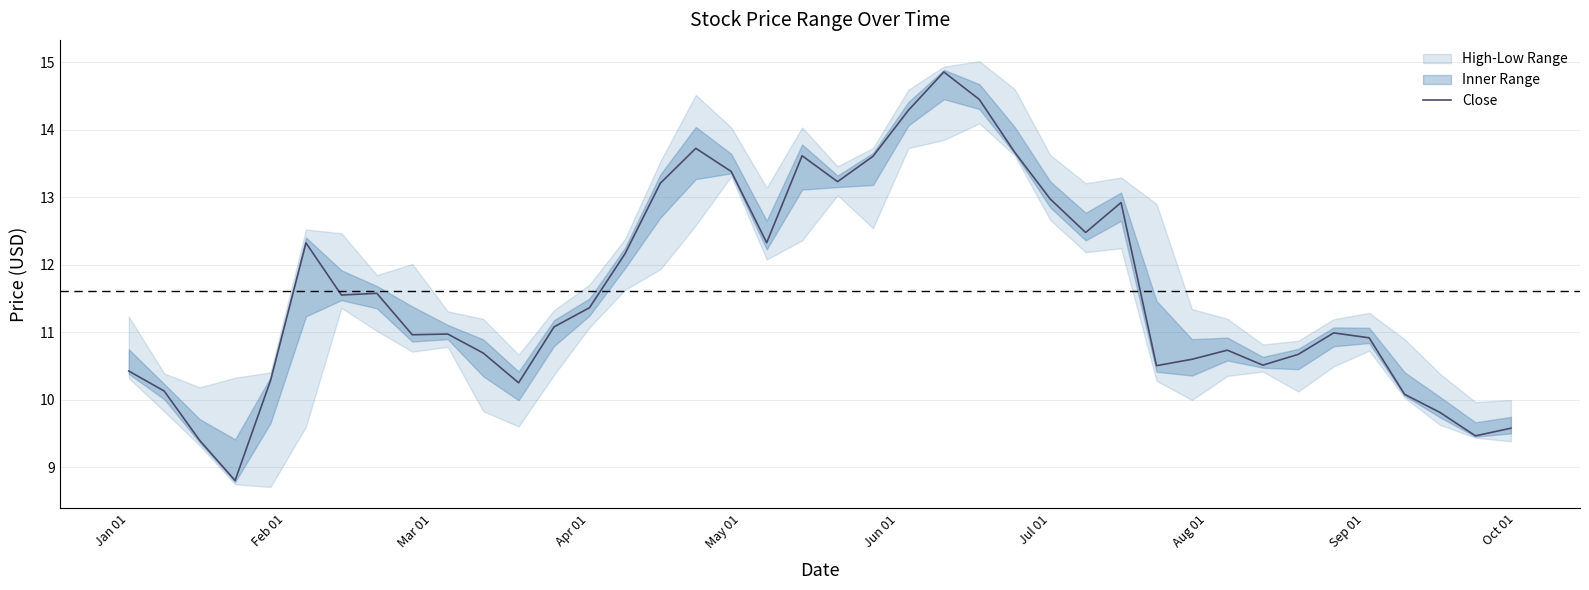

How many lines are shown in the chart?

1